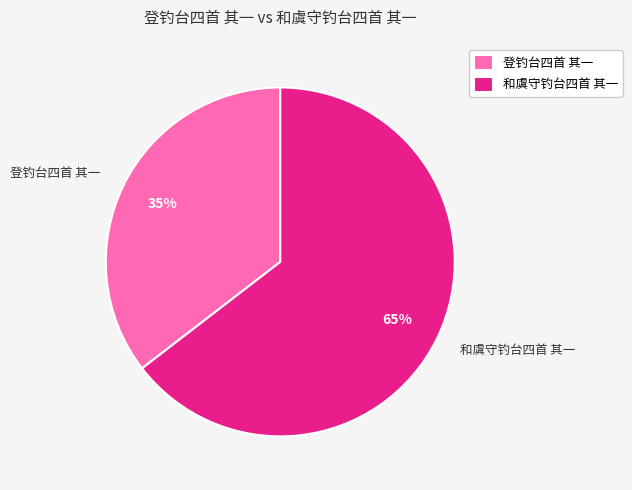

Is the sum of 登钓台四首 其一 and 和虞守钓台四首 其一 greater than half?

Yes